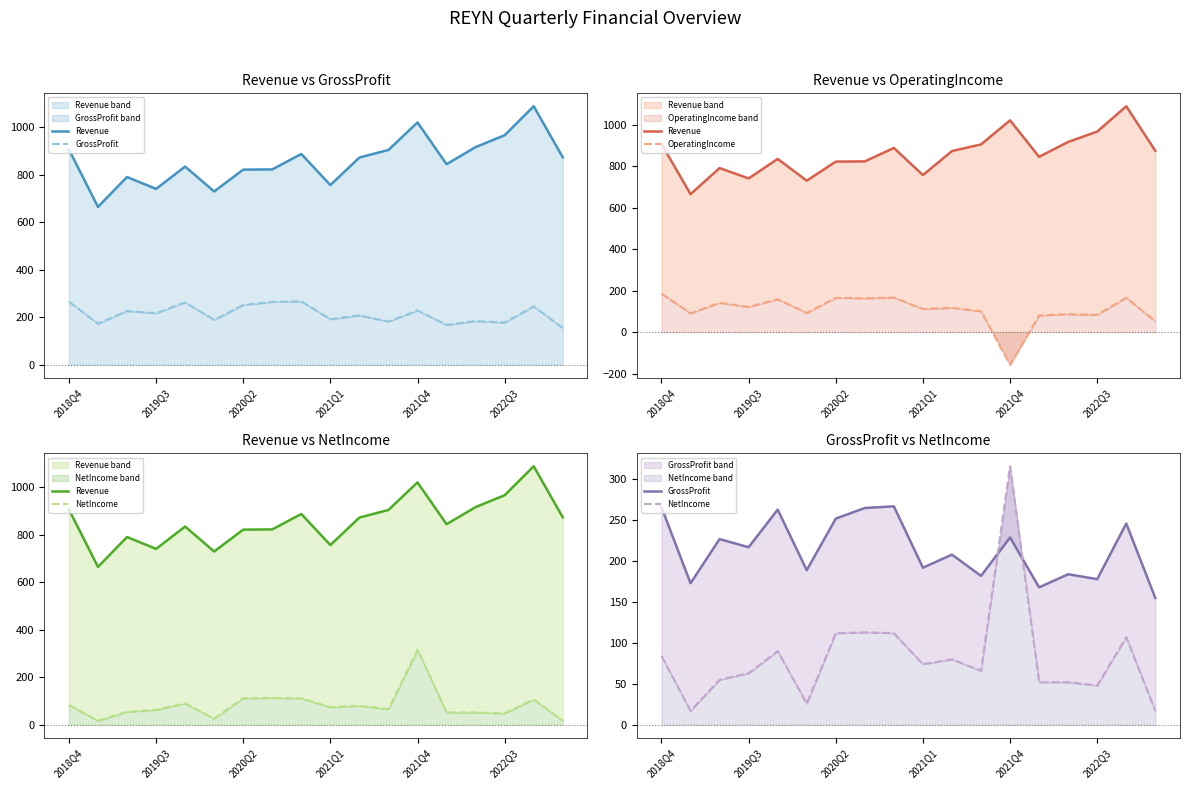

List the series in order of their peak value, highest first.

Revenue, NetIncome, GrossProfit, OperatingIncome